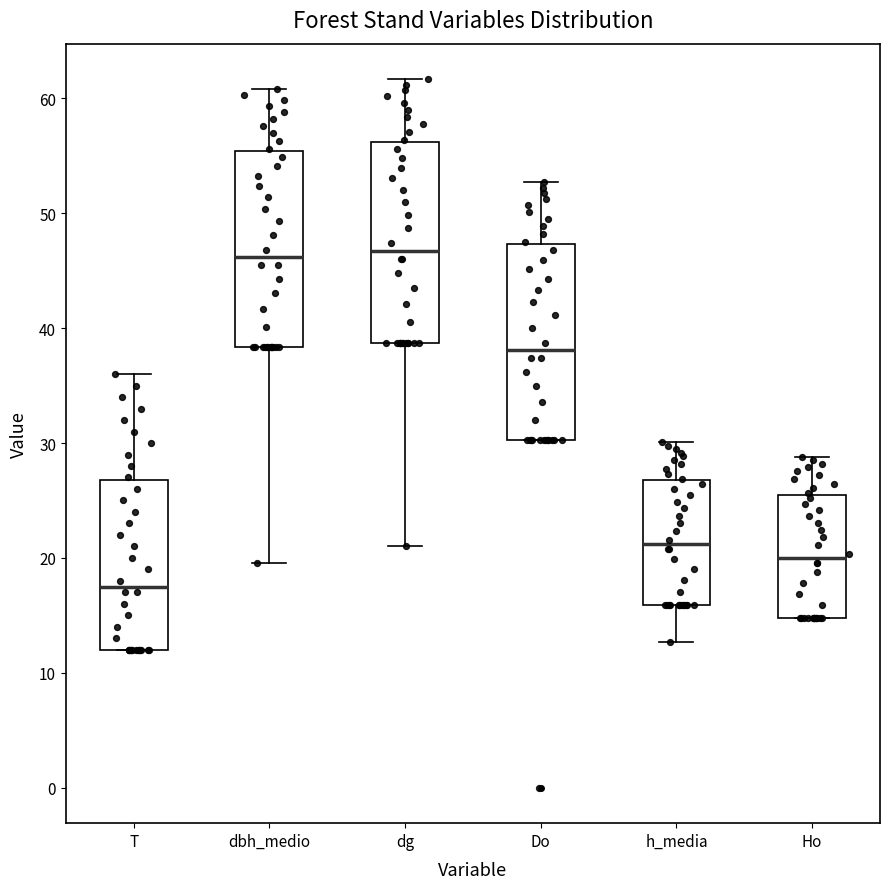

Where does the median line of the box for T sit on the y-axis? The values are not printed on the chart, so give them approximately, as read against the axis.

18